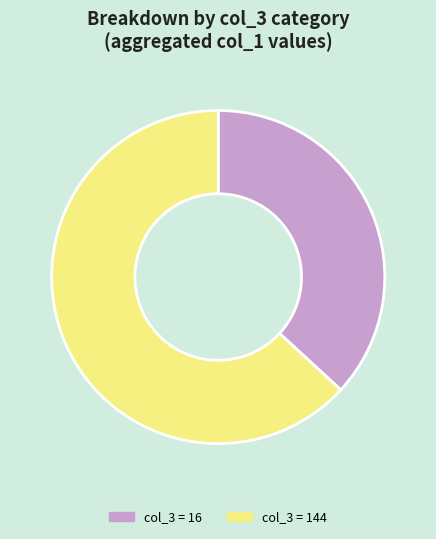

Does any single category account for the majority?

Yes